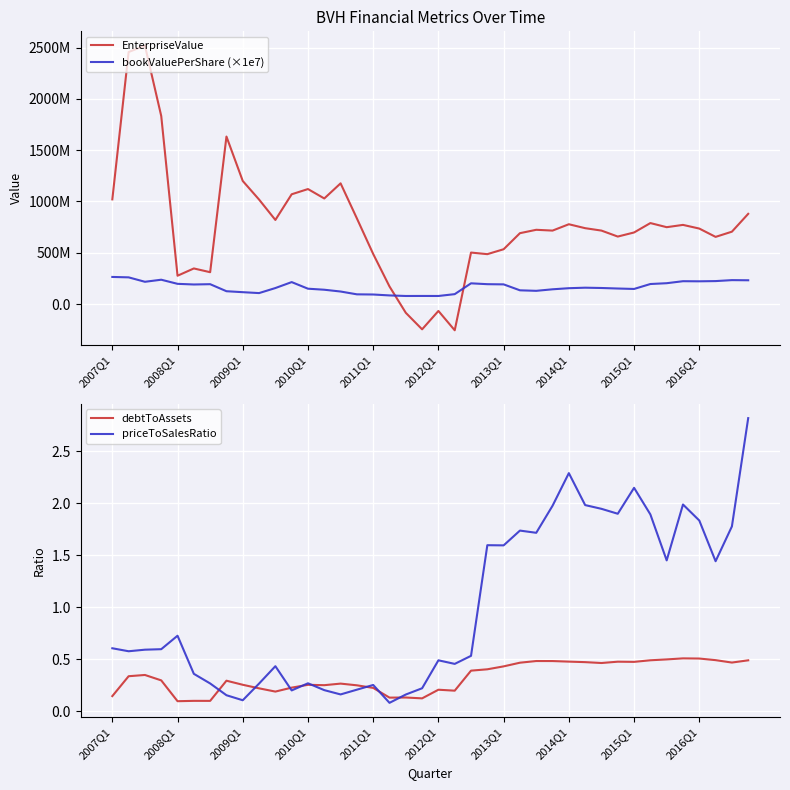

The debtToAssets series shows 0.4 at 2010Q1. True or false?

False